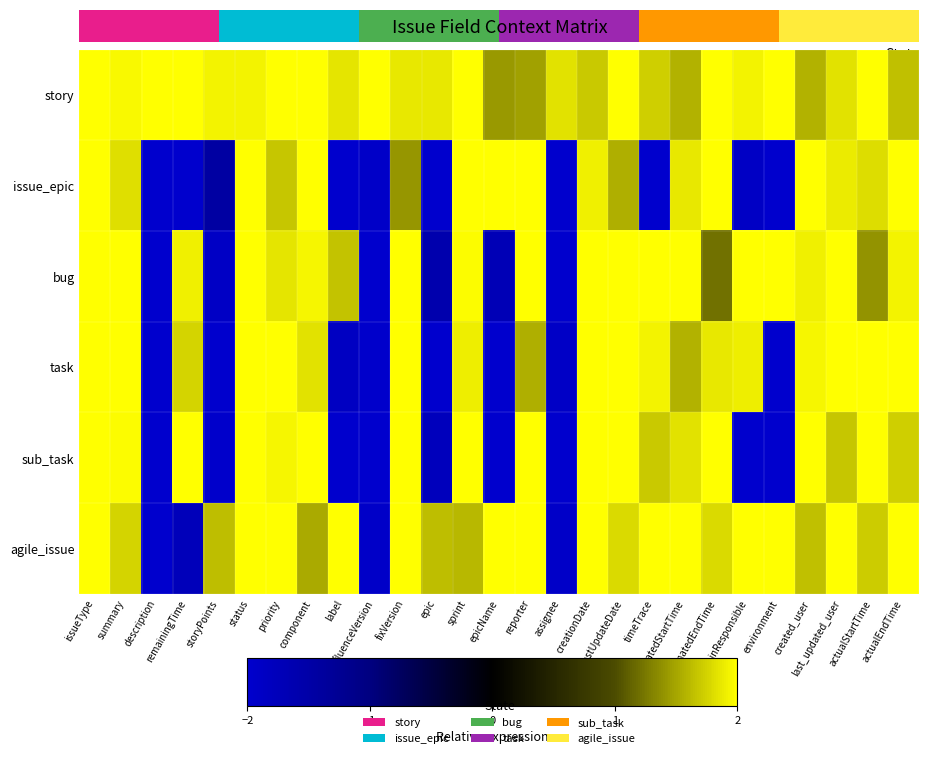

What is the difference between the highest and lowest values at storyPoints?

3.9